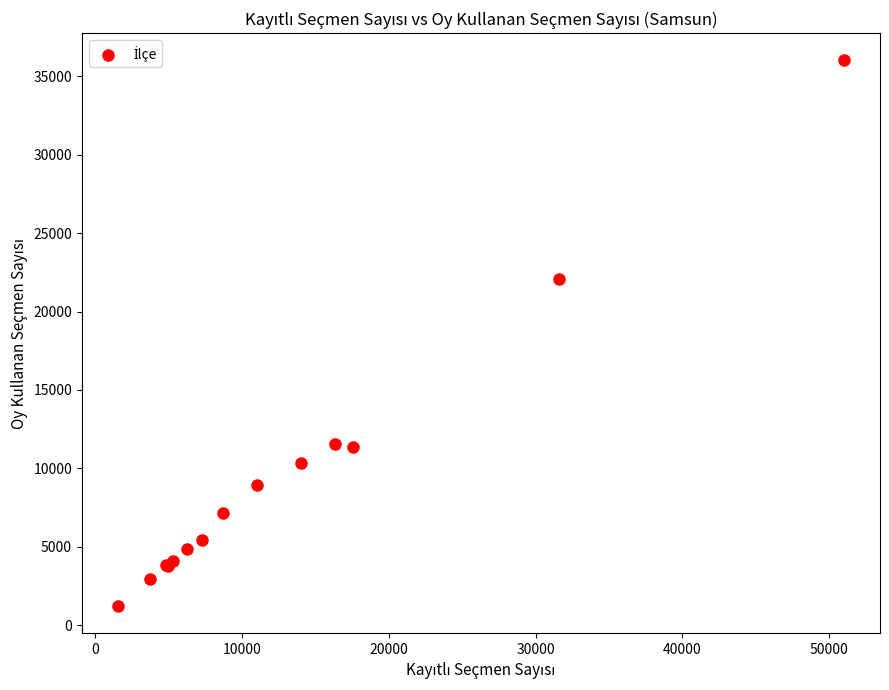

What Y value in the scatter plot is closest to 18628?

22080